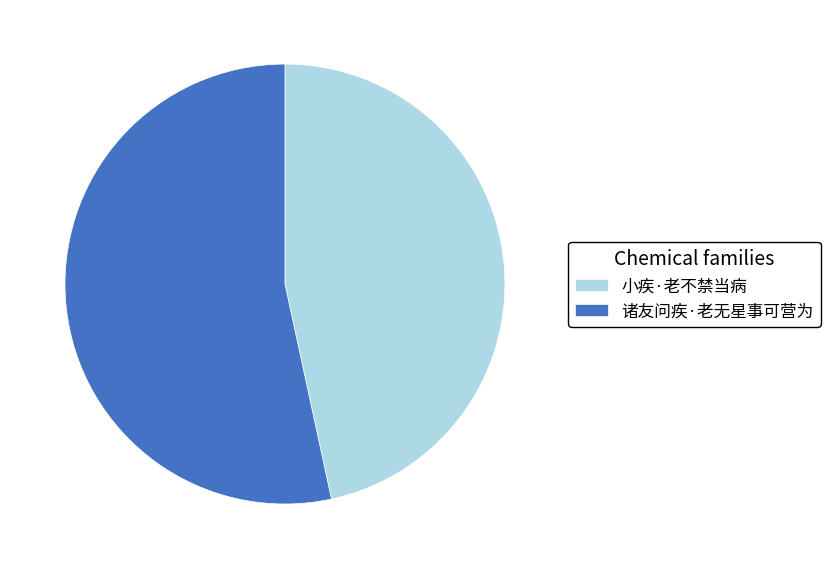

Do 诸友问疾·老无星事可营为 and 小疾·老不禁当病 together represent more than half of the pie?

Yes